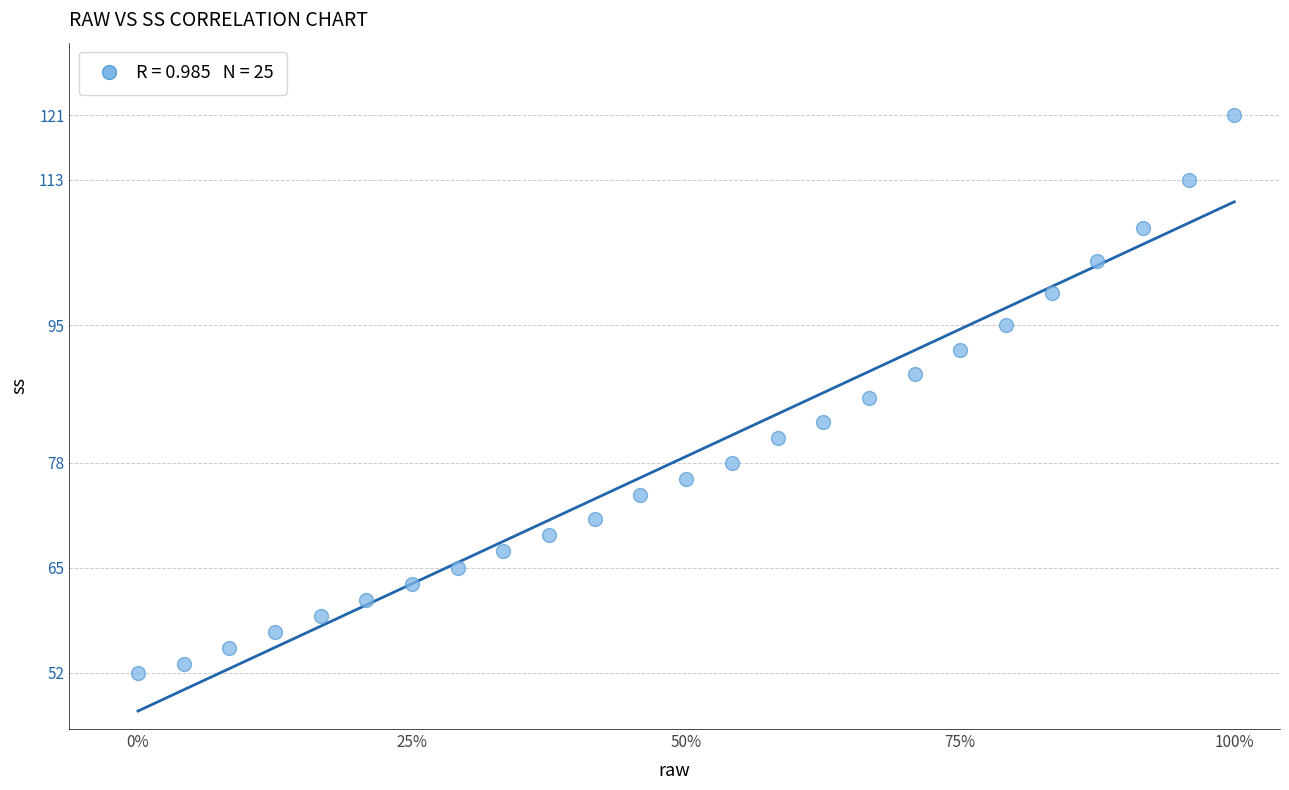

What is the range of Y values (max minus min)?

69